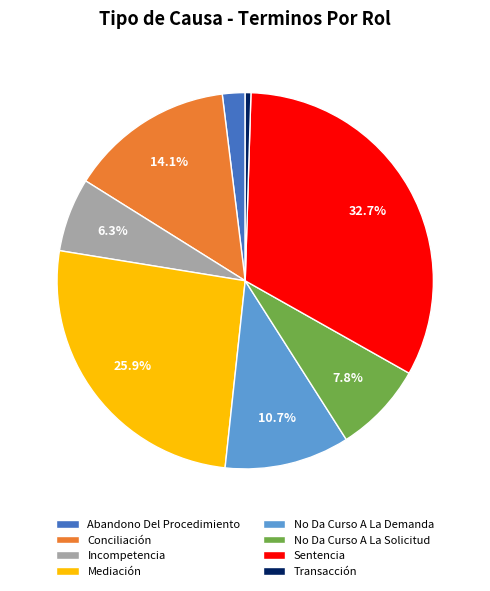

How many slices are in this pie chart?

8